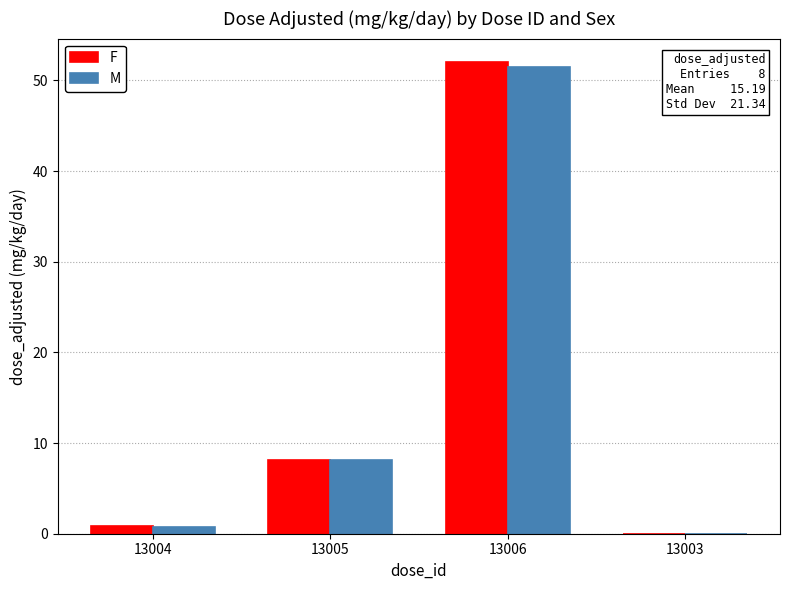

How many series are shown in this chart?

2